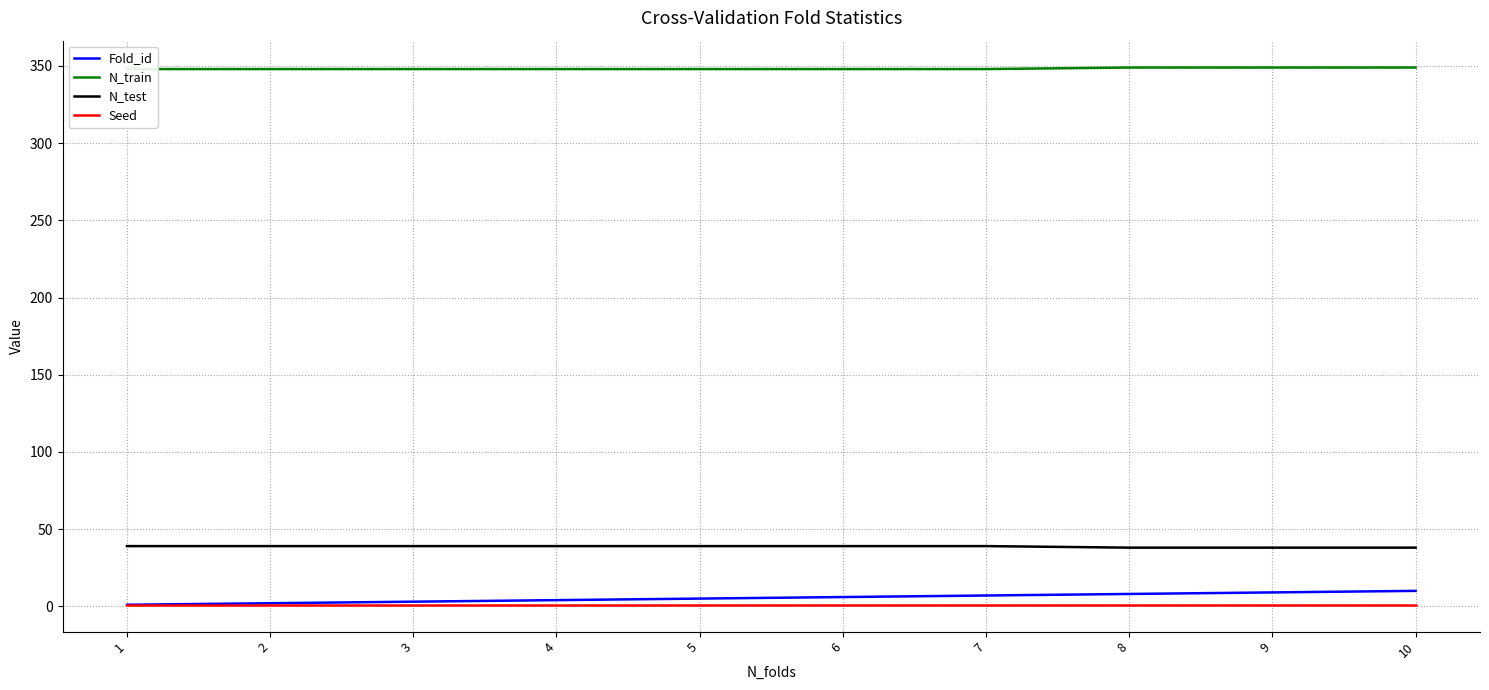

Count the N_test values in the range 38 to 39.

10